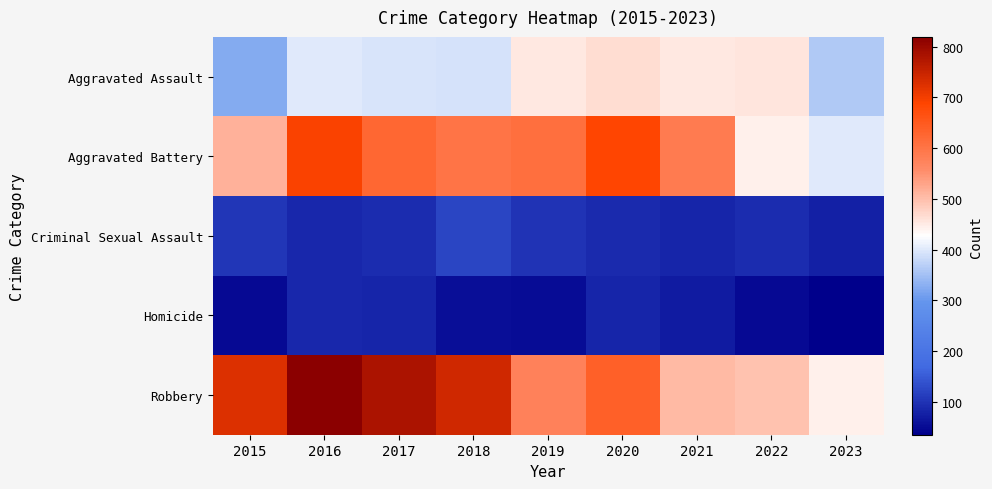

What is the greatest value displayed?

819